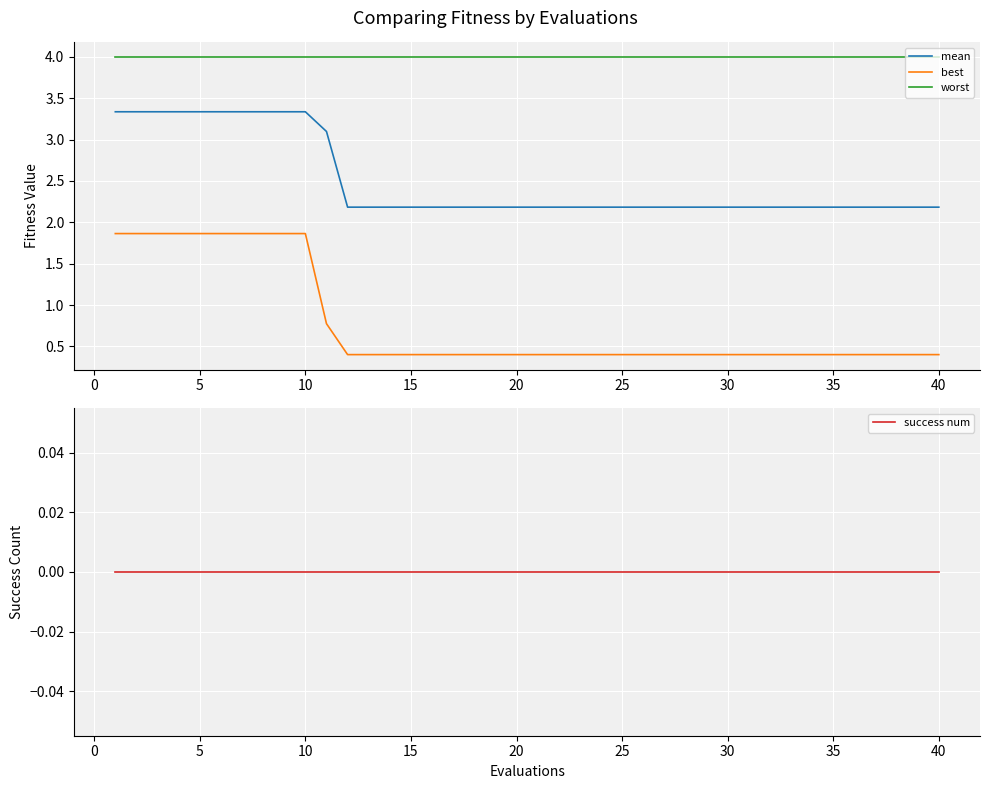

Reading left to right, list all the values displayed in this chart.

mean: 3.3	3.3	3.3	3.3	3.3	3.3	3.3	3.3	3.3	3.3	3.1	2.2	2.2	2.2	2.2	2.2	2.2	2.2	2.2	2.2	2.2	2.2	2.2	2.2	2.2	2.2	2.2	2.2	2.2	2.2	2.2	2.2	2.2	2.2	2.2	2.2	2.2	2.2	2.2	2.2
best: 1.9	1.9	1.9	1.9	1.9	1.9	1.9	1.9	1.9	1.9	0.8	0.4	0.4	0.4	0.4	0.4	0.4	0.4	0.4	0.4	0.4	0.4	0.4	0.4	0.4	0.4	0.4	0.4	0.4	0.4	0.4	0.4	0.4	0.4	0.4	0.4	0.4	0.4	0.4	0.4
worst: 4.0	4.0	4.0	4.0	4.0	4.0	4.0	4.0	4.0	4.0	4.0	4.0	4.0	4.0	4.0	4.0	4.0	4.0	4.0	4.0	4.0	4.0	4.0	4.0	4.0	4.0	4.0	4.0	4.0	4.0	4.0	4.0	4.0	4.0	4.0	4.0	4.0	4.0	4.0	4.0
success num: 0.0	0.0	0.0	0.0	0.0	0.0	0.0	0.0	0.0	0.0	0.0	0.0	0.0	0.0	0.0	0.0	0.0	0.0	0.0	0.0	0.0	0.0	0.0	0.0	0.0	0.0	0.0	0.0	0.0	0.0	0.0	0.0	0.0	0.0	0.0	0.0	0.0	0.0	0.0	0.0